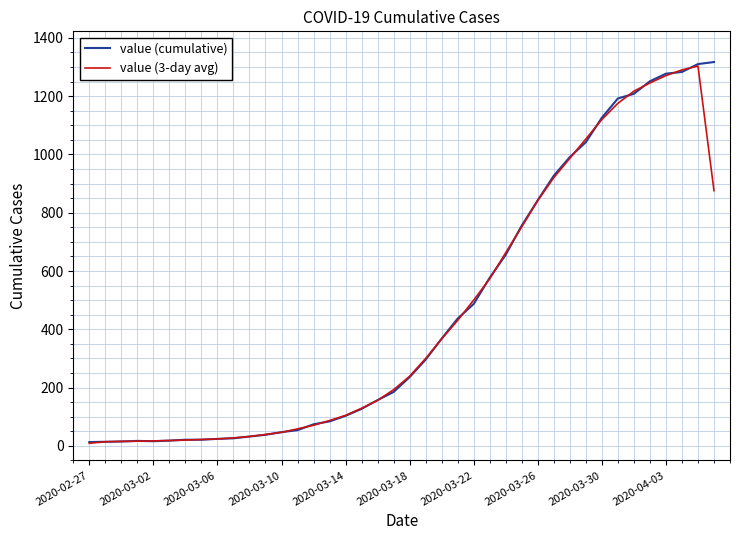

What is the difference between the maximum and minimum values in the value (cumulative) series?

1304.0